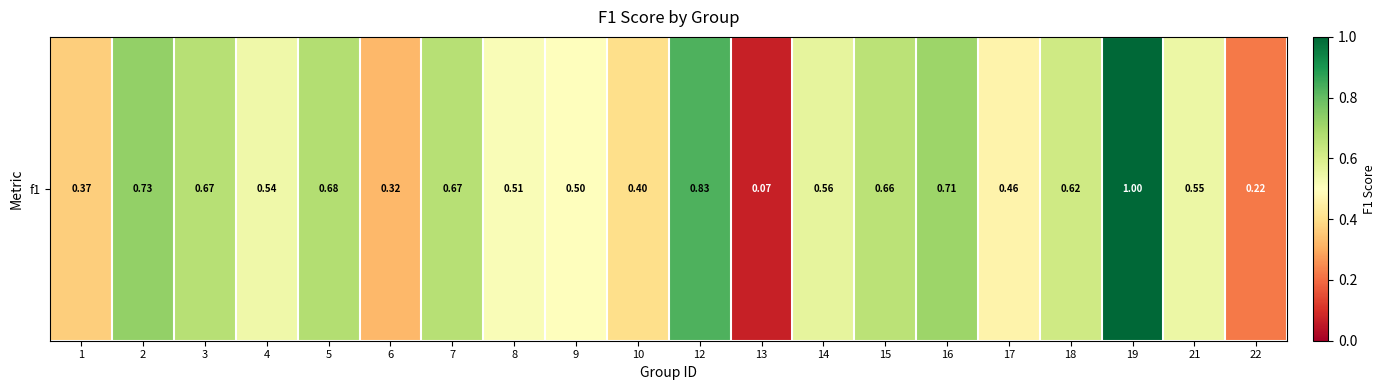

List the labels in order of value, largest first.

19, 12, 2, 16, 5, 3, 7, 15, 18, 14, 21, 4, 8, 9, 17, 10, 1, 6, 22, 13